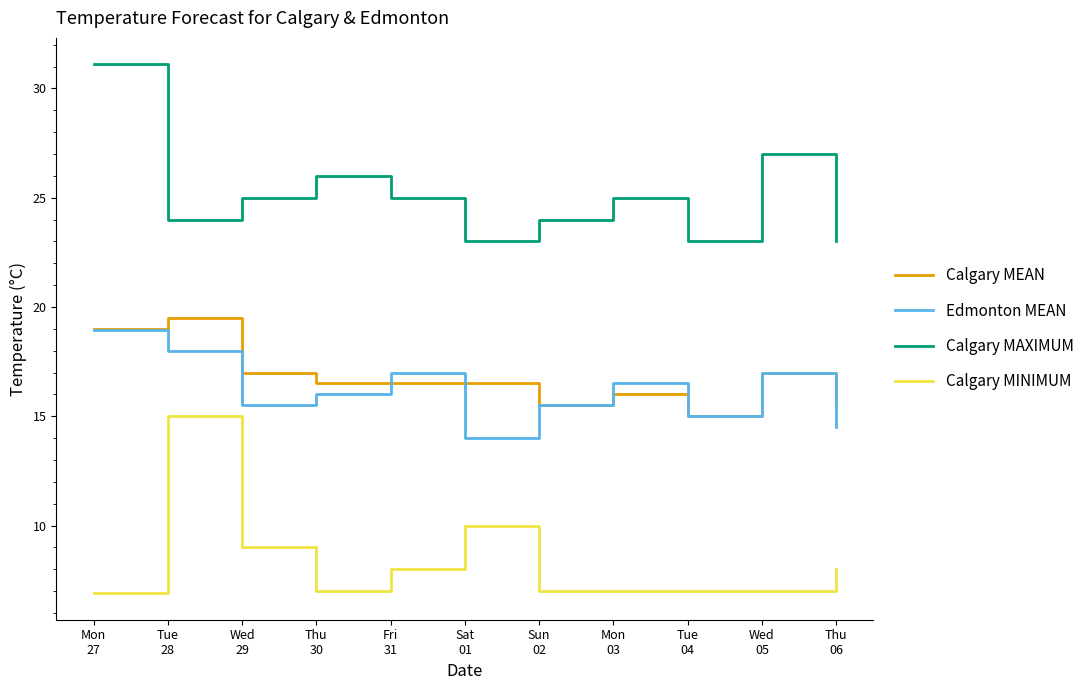

At which category does Edmonton MEAN reach its first local peak?

Fri
31